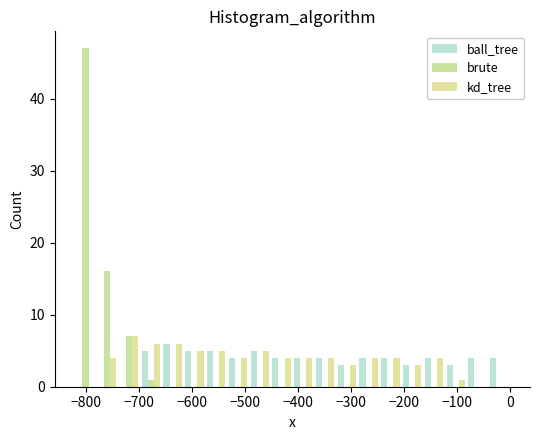

What is the height of the ball_tree bar covering -120 to -80 on the x-axis? Neither the bar edges nor the heights are printed on the chart, so give them approximately, as read against the axes.

3